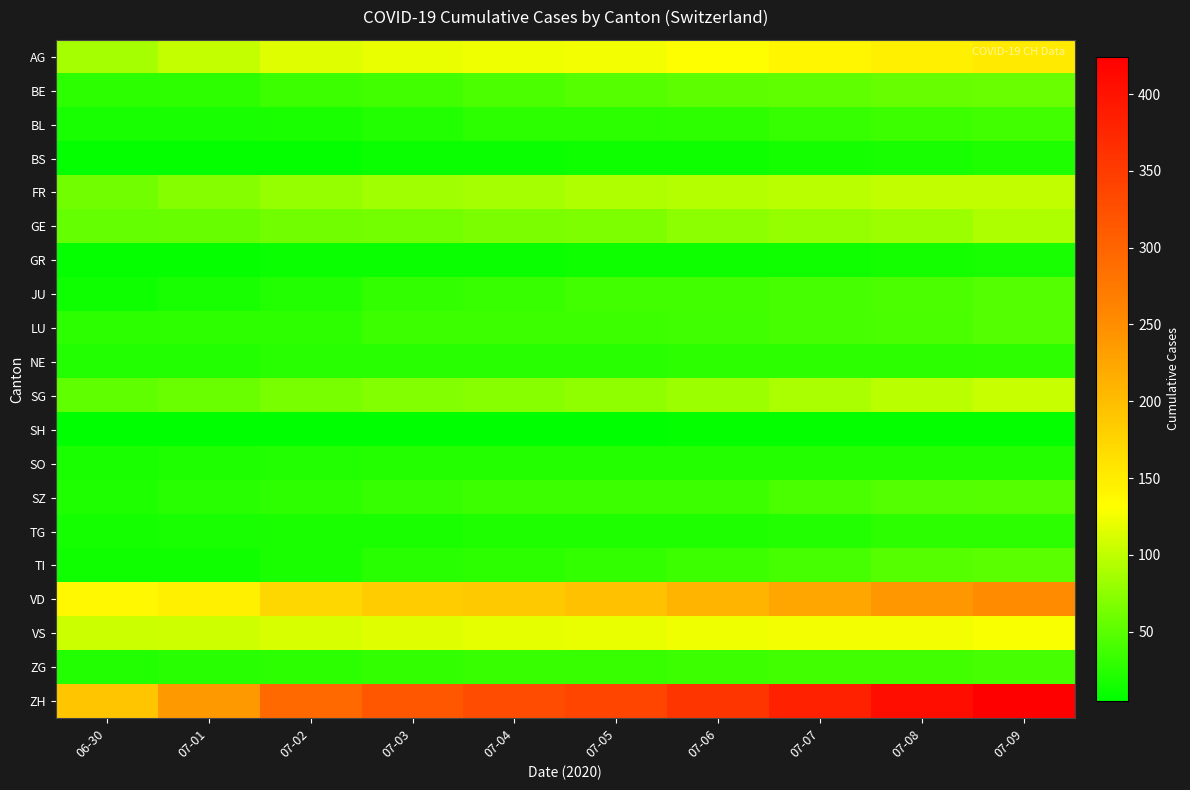

Reading left to right, extract all data points from this chart.

AG: 06-30=88	07-01=103	07-02=116	07-03=120	07-04=123	07-05=125	07-06=132	07-07=140	07-08=147	07-09=153
BE: 06-30=27	07-01=29	07-02=35	07-03=39	07-04=43	07-05=49	07-06=52	07-07=53	07-08=57	07-09=59
BL: 06-30=17	07-01=18	07-02=19	07-03=23	07-04=27	07-05=27	07-06=29	07-07=32	07-08=35	07-09=38
BS: 06-30=7	07-01=7	07-02=8	07-03=10	07-04=11	07-05=12	07-06=12	07-07=15	07-08=18	07-09=21
FR: 06-30=61	07-01=72	07-02=80	07-03=85	07-04=88	07-05=93	07-06=95	07-07=97	07-08=100	07-09=101
GE: 06-30=55	07-01=56	07-02=61	07-03=63	07-04=66	07-05=68	07-06=75	07-07=79	07-08=83	07-09=91
GR: 06-30=9	07-01=9	07-02=10	07-03=11	07-04=11	07-05=12	07-06=13	07-07=14	07-08=16	07-09=18
JU: 06-30=12	07-01=17	07-02=22	07-03=30	07-04=33	07-05=39	07-06=39	07-07=41	07-08=44	07-09=47
LU: 06-30=27	07-01=28	07-02=28	07-03=35	07-04=36	07-05=36	07-06=37	07-07=40	07-08=42	07-09=46
NE: 06-30=23	07-01=23	07-02=25	07-03=26	07-04=26	07-05=26	07-06=27	07-07=27	07-08=27	07-09=29
SG: 06-30=54	07-01=58	07-02=64	07-03=70	07-04=73	07-05=76	07-06=83	07-07=89	07-08=98	07-09=104
SH: 06-30=5	07-01=5	07-02=5	07-03=5	07-04=5	07-05=5	07-06=7	07-07=8	07-08=8	07-09=8
SO: 06-30=19	07-01=21	07-02=23	07-03=24	07-04=24	07-05=24	07-06=24	07-07=24	07-08=24	07-09=24
SZ: 06-30=21	07-01=25	07-02=29	07-03=32	07-04=35	07-05=35	07-06=35	07-07=42	07-08=46	07-09=49
TG: 06-30=15	07-01=18	07-02=19	07-03=19	07-04=20	07-05=21	07-06=21	07-07=23	07-08=27	07-09=27
TI: 06-30=14	07-01=14	07-02=19	07-03=26	07-04=27	07-05=31	07-06=36	07-07=40	07-08=48	07-09=50
VD: 06-30=138	07-01=147	07-02=172	07-03=185	07-04=188	07-05=195	07-06=208	07-07=224	07-08=240	07-09=252
VS: 06-30=105	07-01=108	07-02=112	07-03=116	07-04=118	07-05=120	07-06=123	07-07=126	07-08=126	07-09=128
ZG: 06-30=23	07-01=25	07-02=27	07-03=31	07-04=33	07-05=33	07-06=36	07-07=38	07-08=39	07-09=41
ZH: 06-30=190	07-01=238	07-02=294	07-03=317	07-04=330	07-05=338	07-06=357	07-07=382	07-08=405	07-09=424